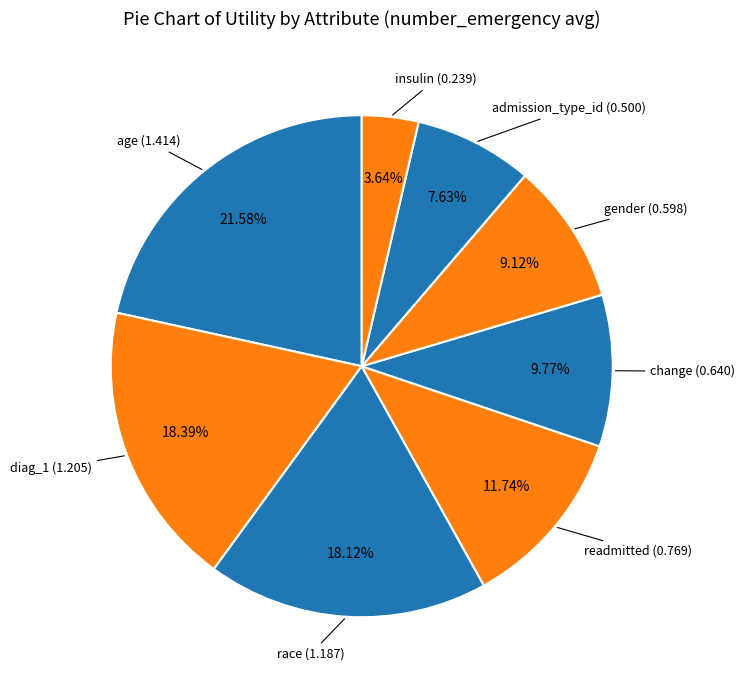

How many slices are in this pie chart?

8